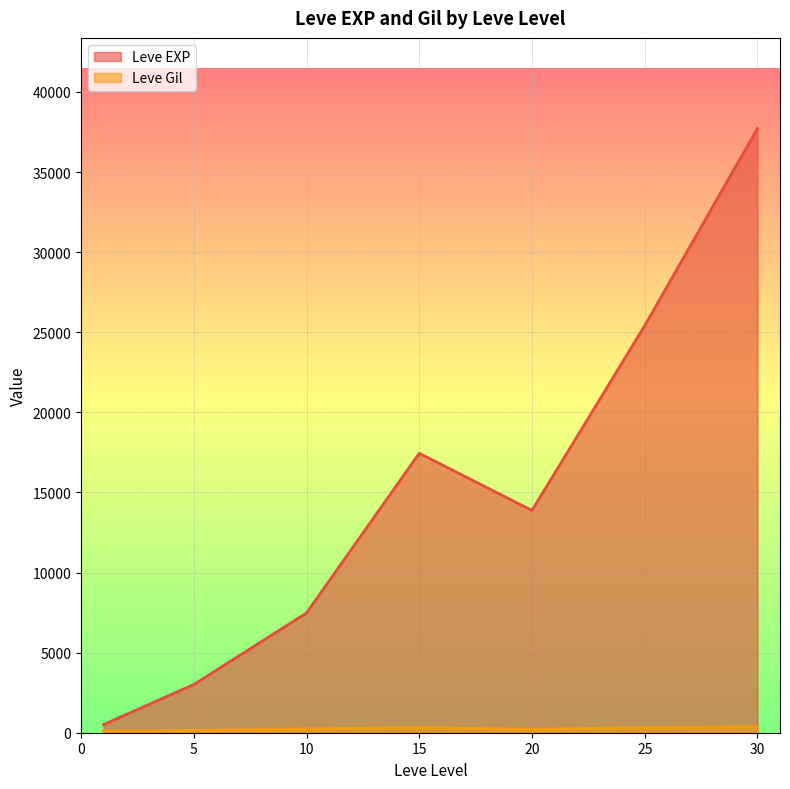

Does the chart display data point markers on the line(s)?

No